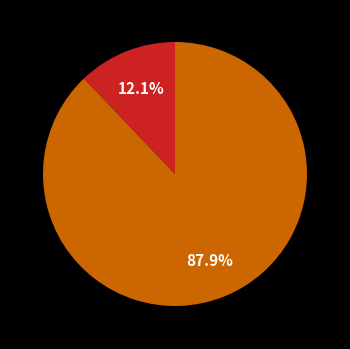

Does any single category account for the majority?

Yes